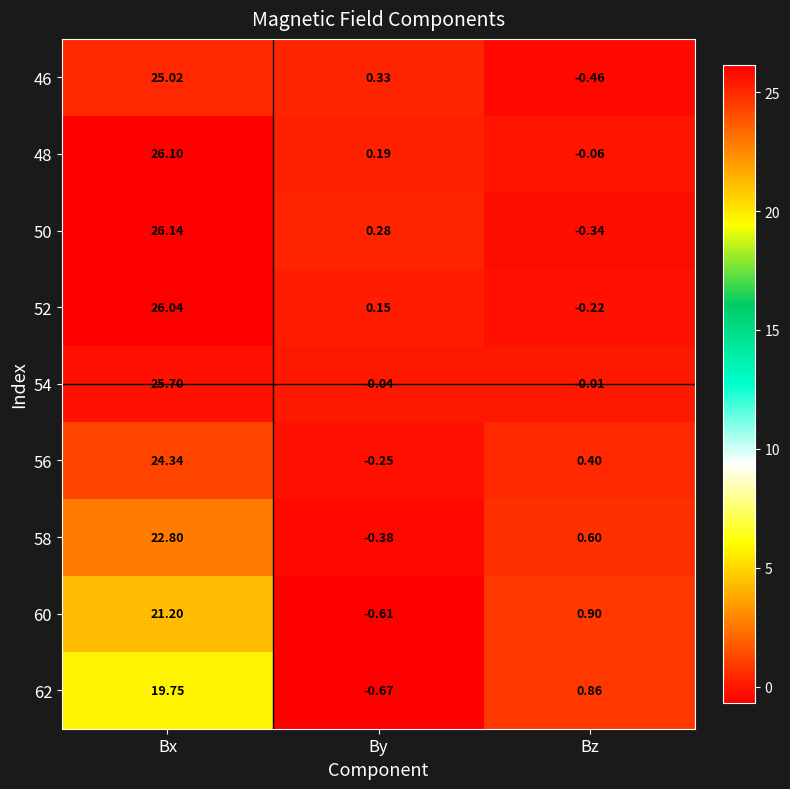

How many series are shown in this chart?

9